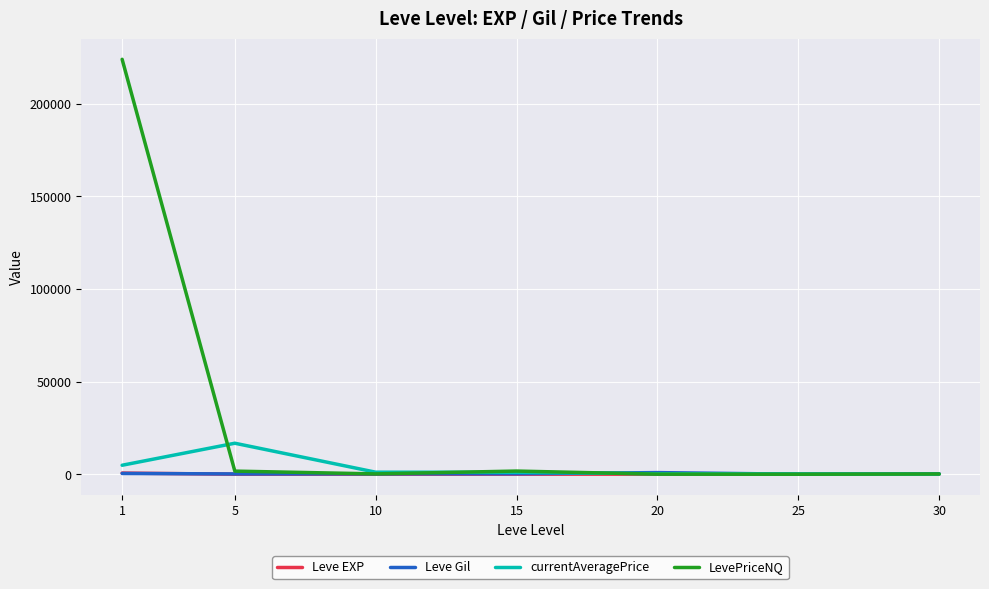

Which series has the largest total across all categories?

LevePriceNQ